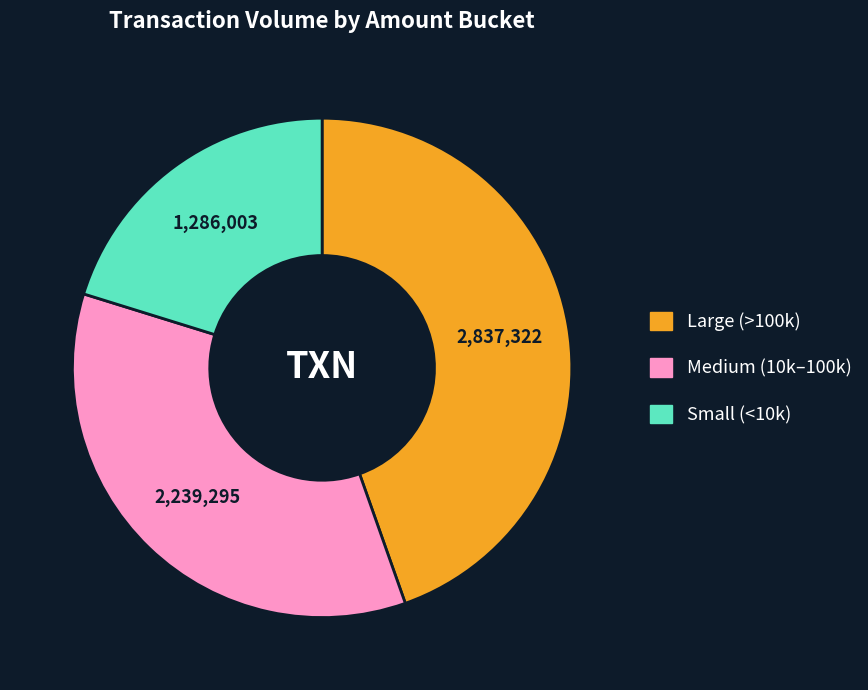

Is Medium (10k–100k) the majority of the pie?

No